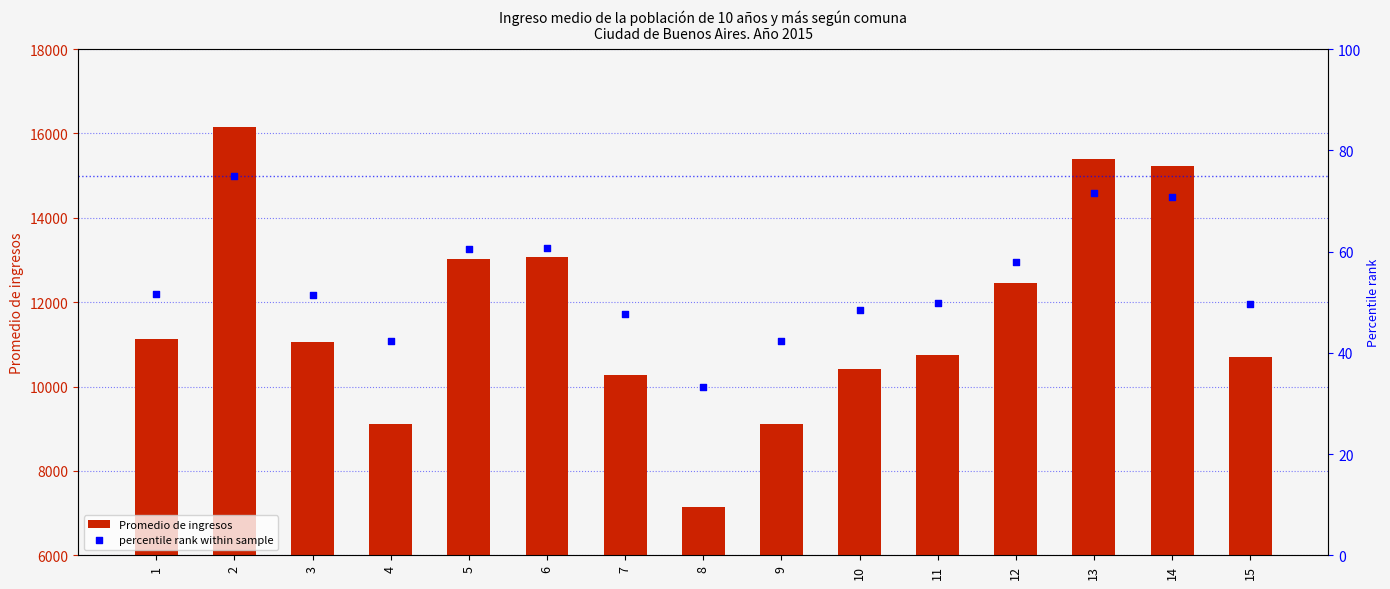

What is the total value across all series at 7?

10315.7